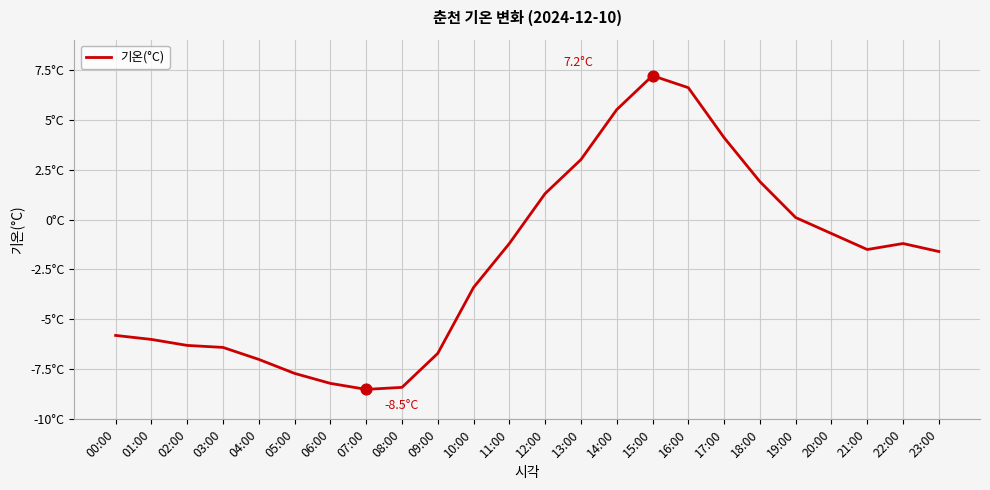

Which has a higher value, 01:00 or 00:00?

00:00